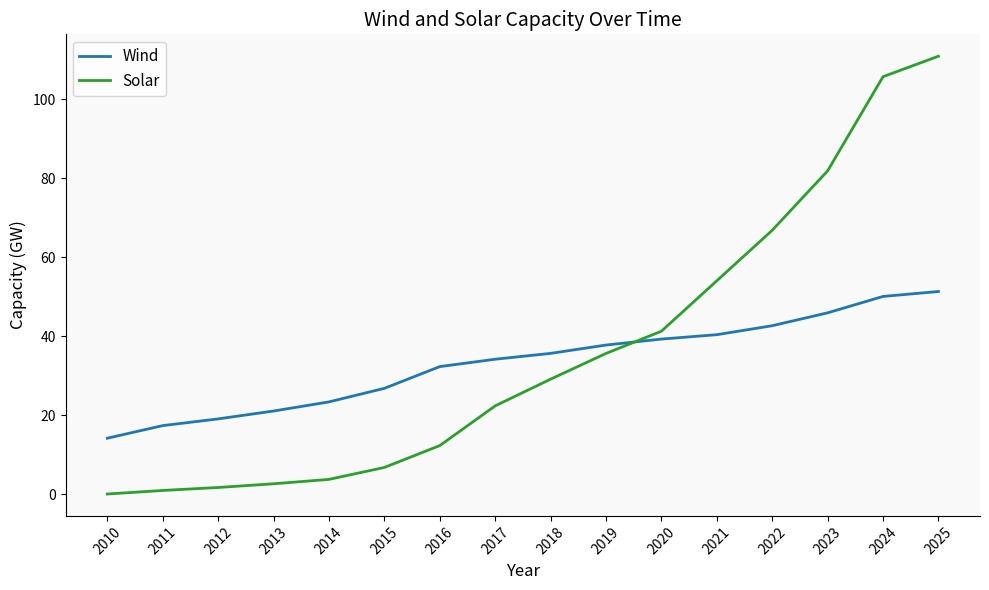

What is the difference between the second highest and second lowest values in the Wind series?

32.7